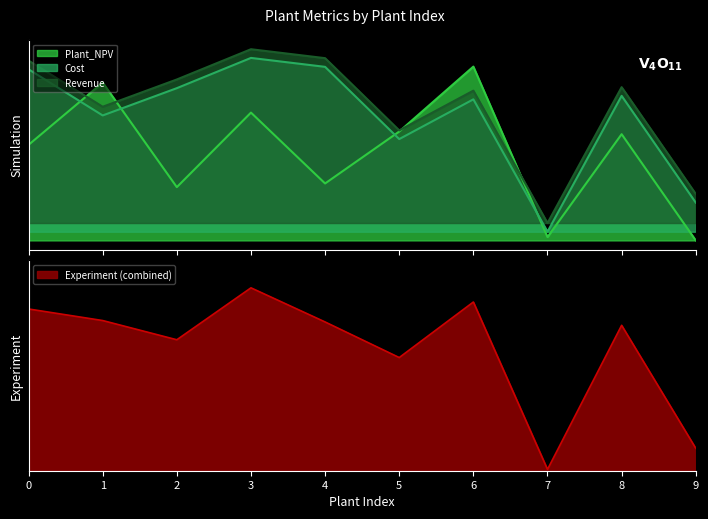

Between 6 and 9, which series saw the biggest shift?

Plant_NPV